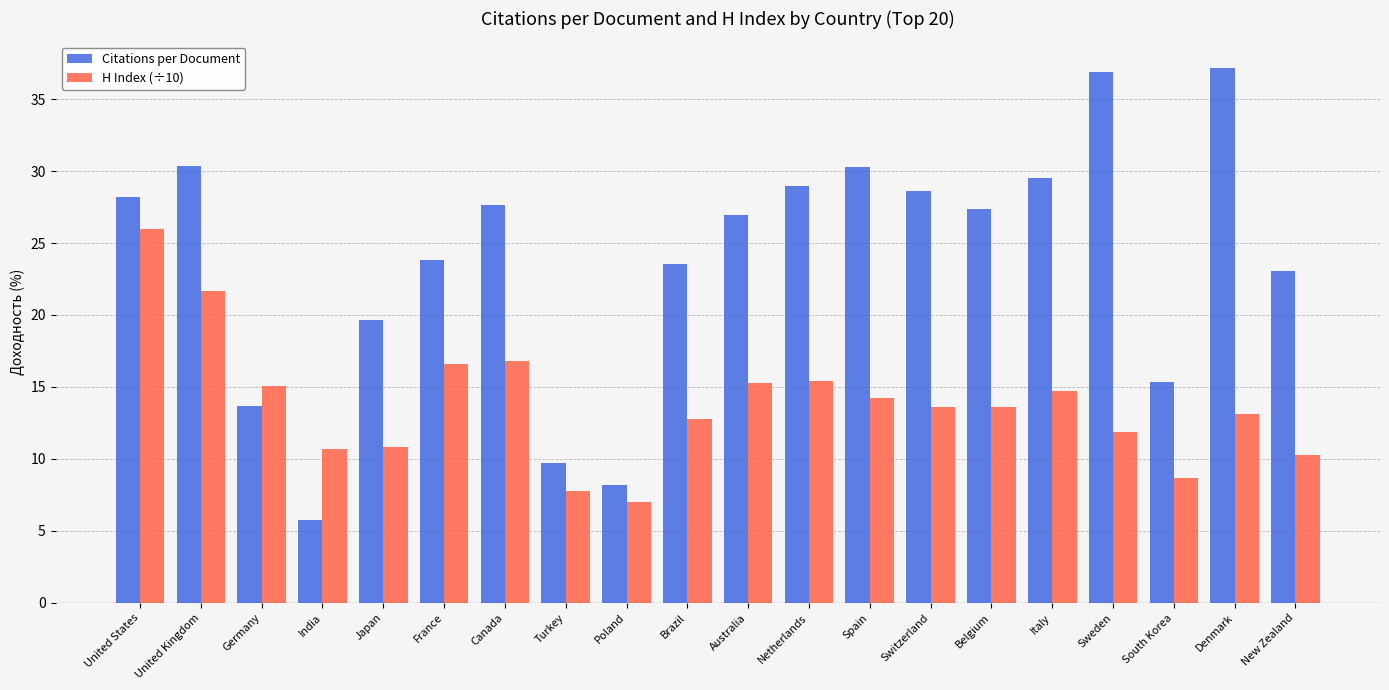

True or false: Citations per Document has a value of 40.5 at New Zealand.

False